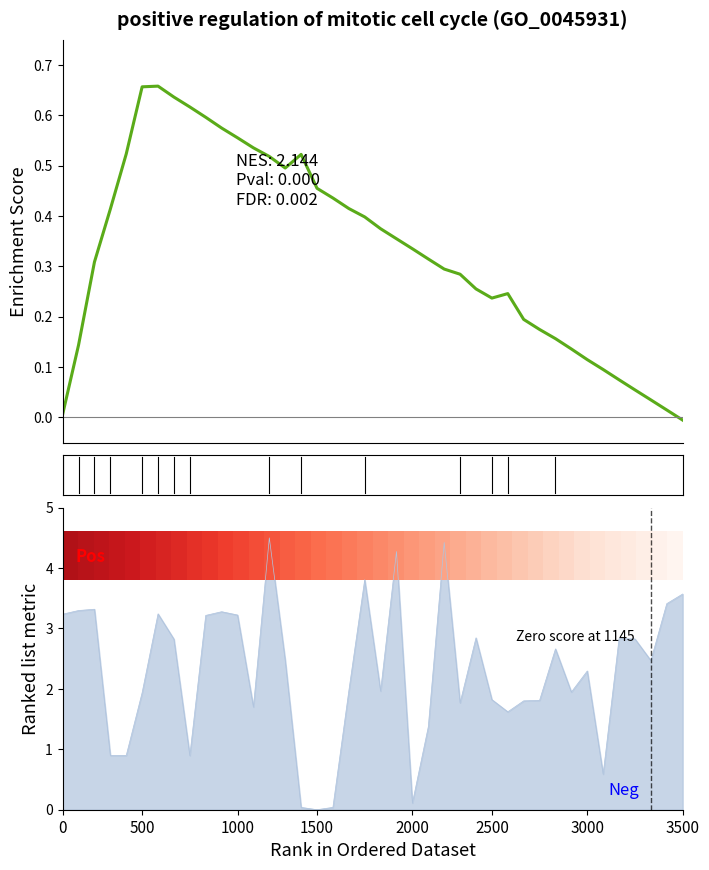

Which has a higher value, 26 or 1500?

1500